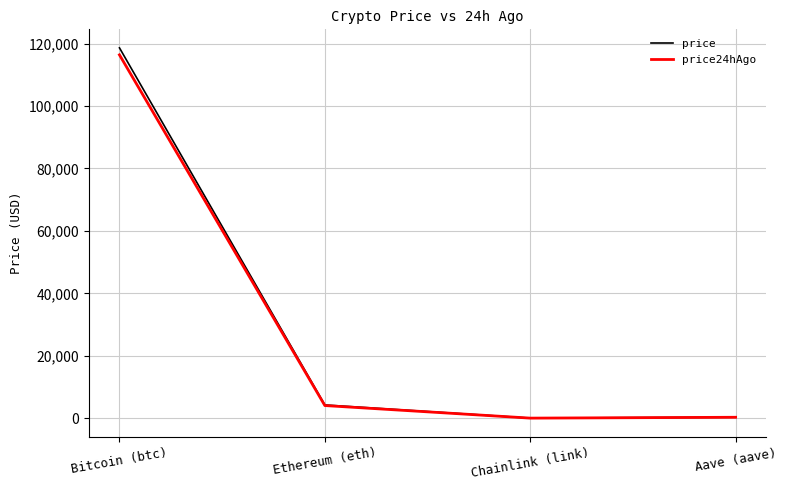

What position from the left is Chainlink (link)?

3